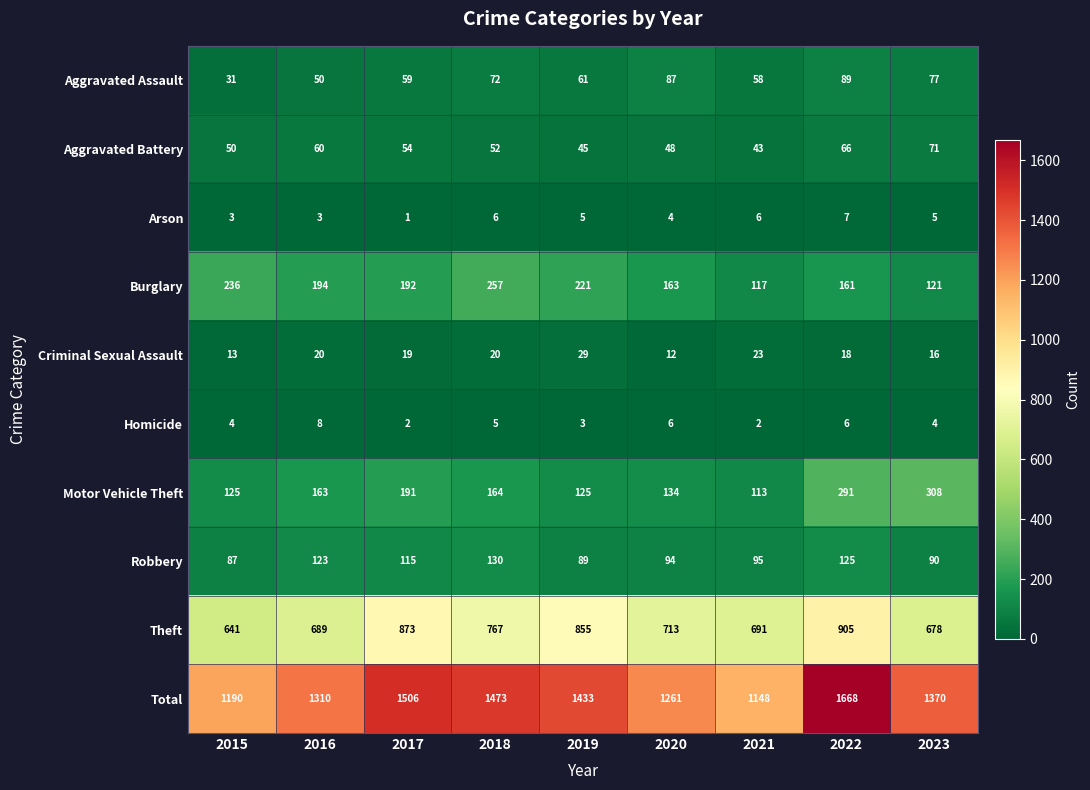

What is the difference between the highest and lowest values at 2022?

1662